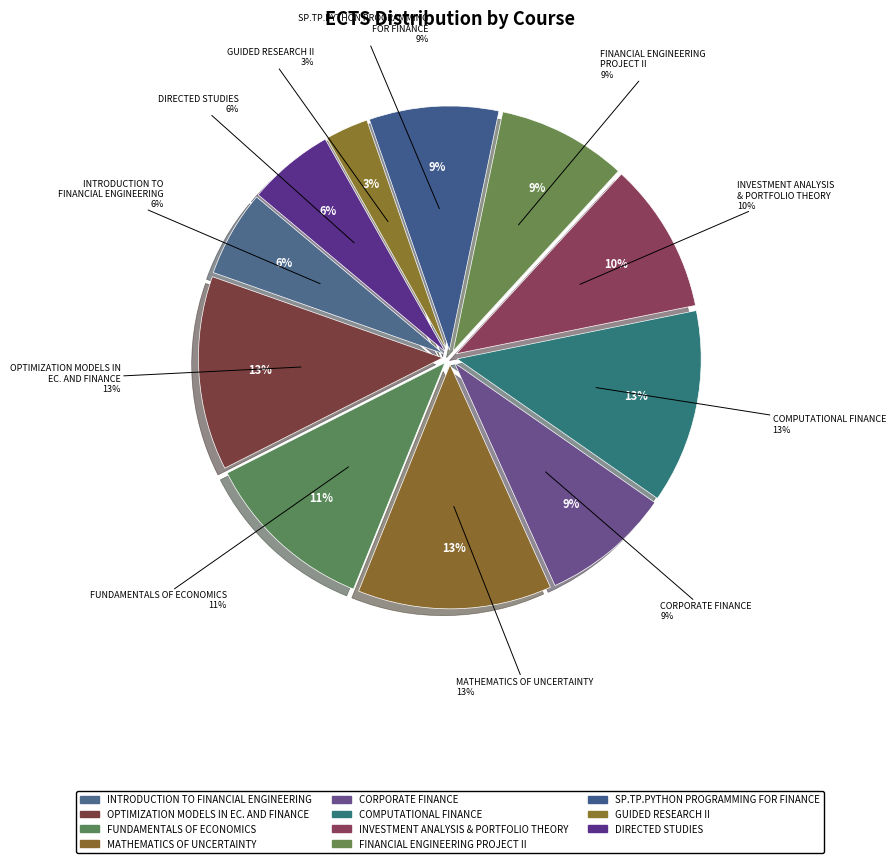

To the nearest percent, what percentage of the pie is INVESTMENT ANALYSIS & PORTFOLIO THEORY?

10%